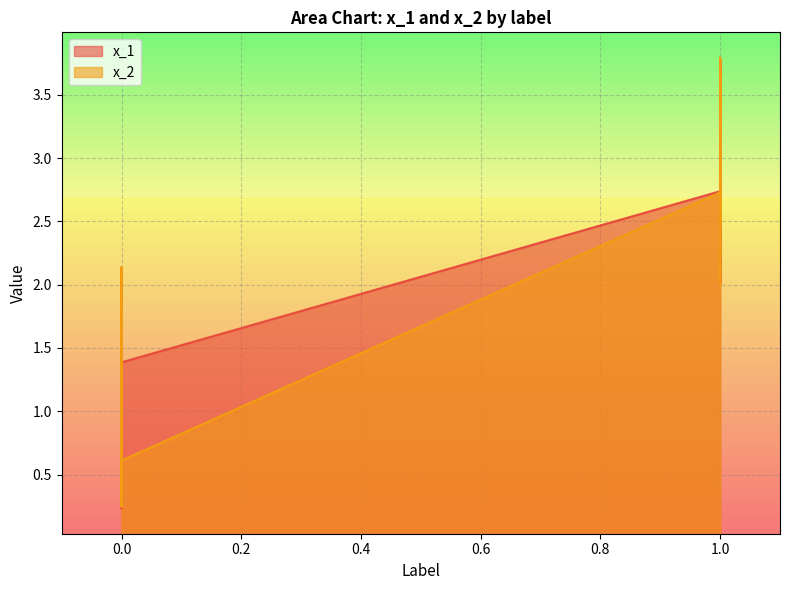

Does the chart display data point markers on the line(s)?

No